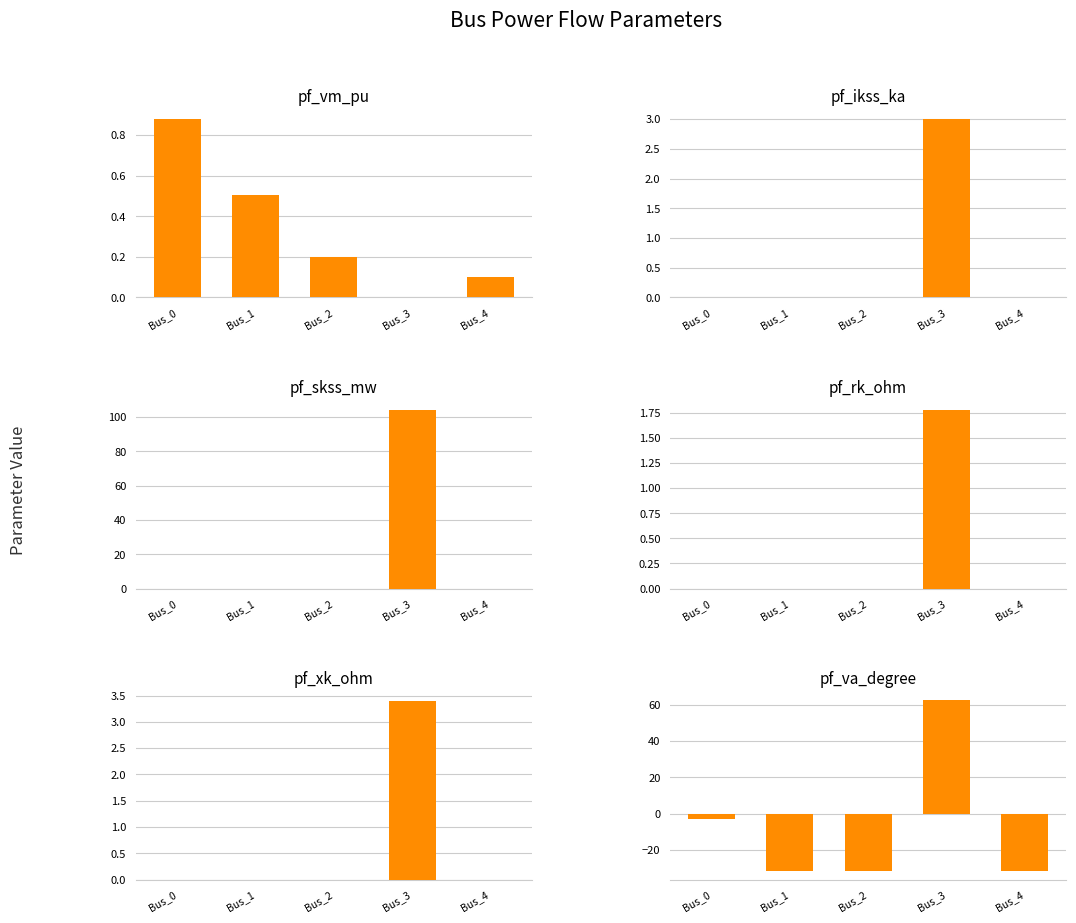

Reading left to right, transcribe all the data shown in this chart.

pf_vm_pu: 0.9	0.5	0.2	0.0	0.1
pf_ikss_ka: 0.0	0.0	0.0	3.0	0.0
pf_skss_mw: 0.0	0.0	0.0	104.2	0.0
pf_rk_ohm: 0.0	0.0	0.0	1.8	0.0
pf_xk_ohm: 0.0	0.0	0.0	3.4	0.0
pf_va_degree: -3.2	-31.8	-31.8	62.4	-31.8